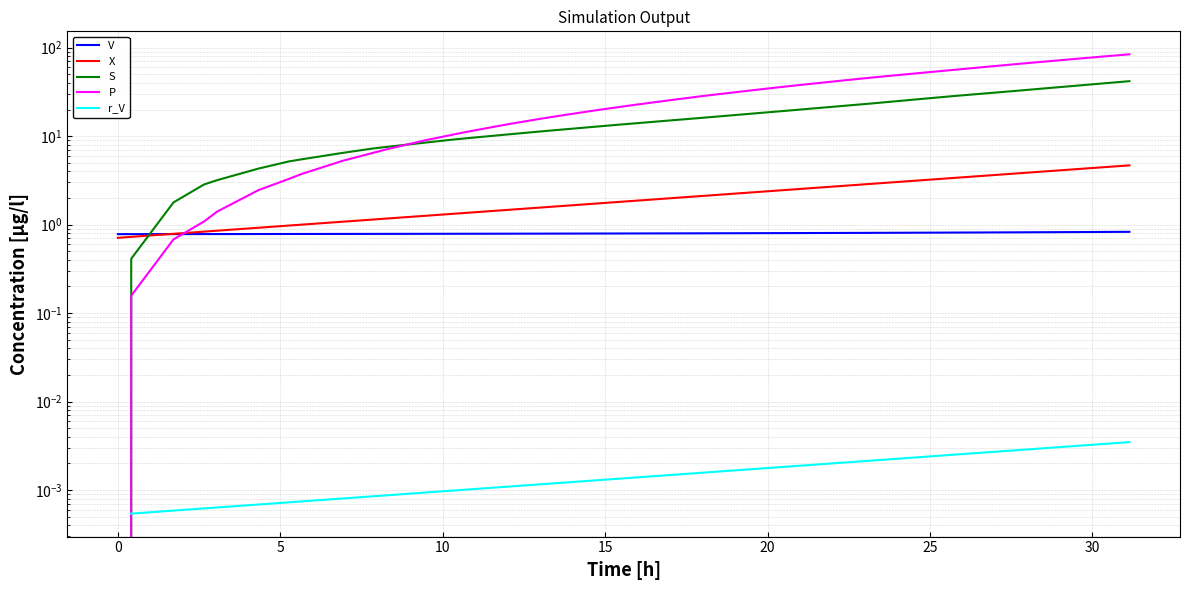

How many values in the r_V series exceed 0?

39